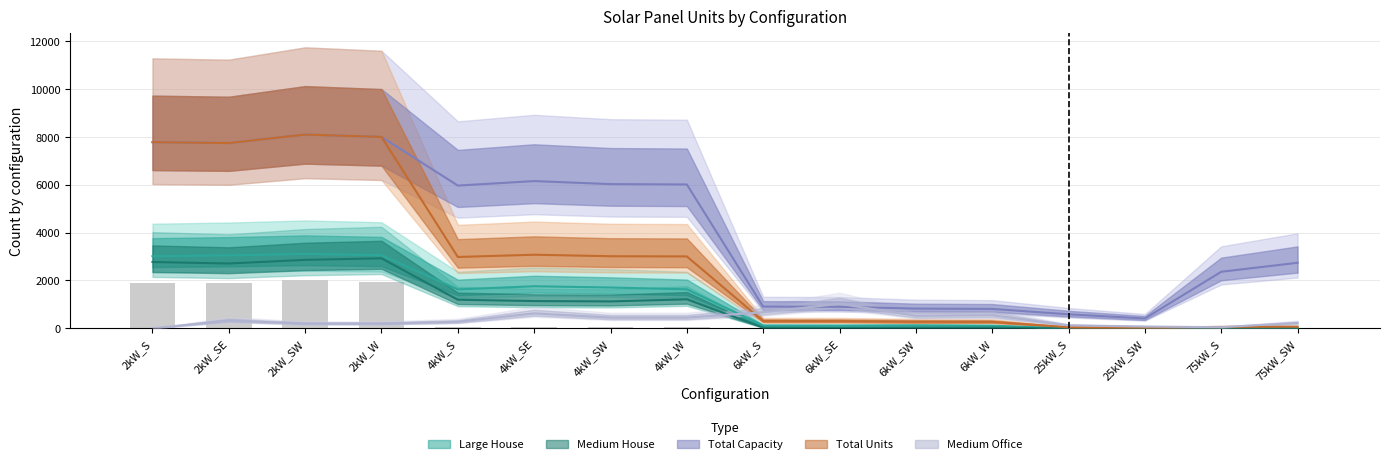

Count the number of categories in the chart.

16